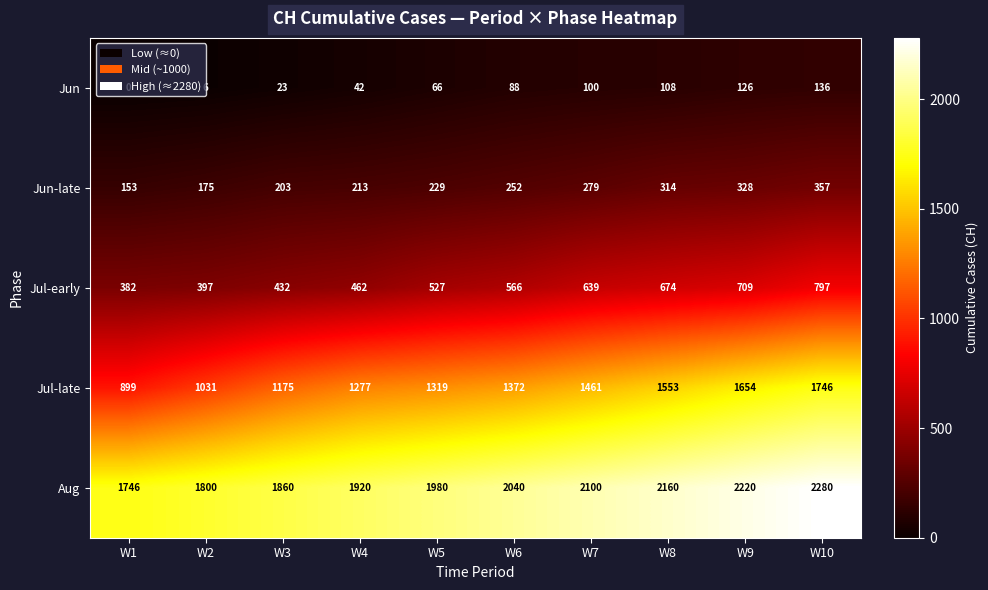

At W5, list the series in order from smallest to largest.

Jun, Jun-late, Jul-early, Jul-late, Aug